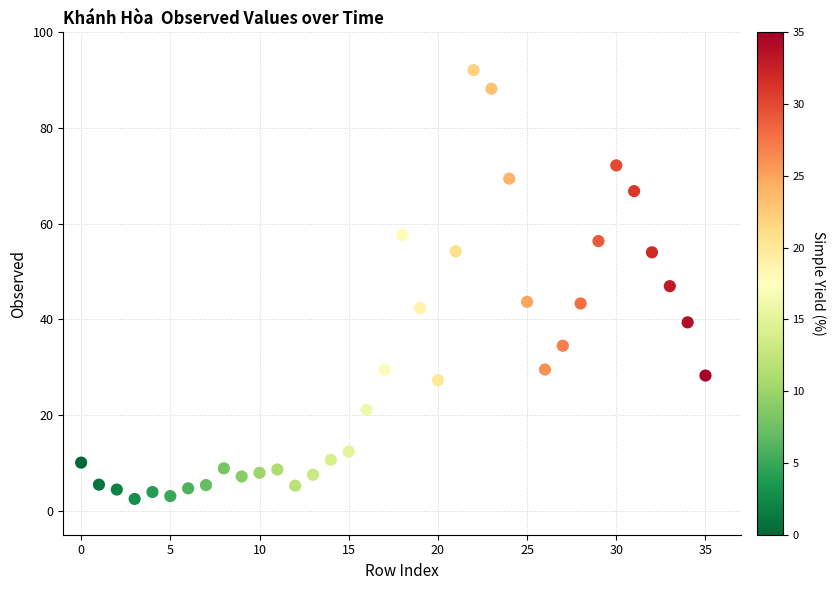

What is the range of Y values (max minus min)?

89.6